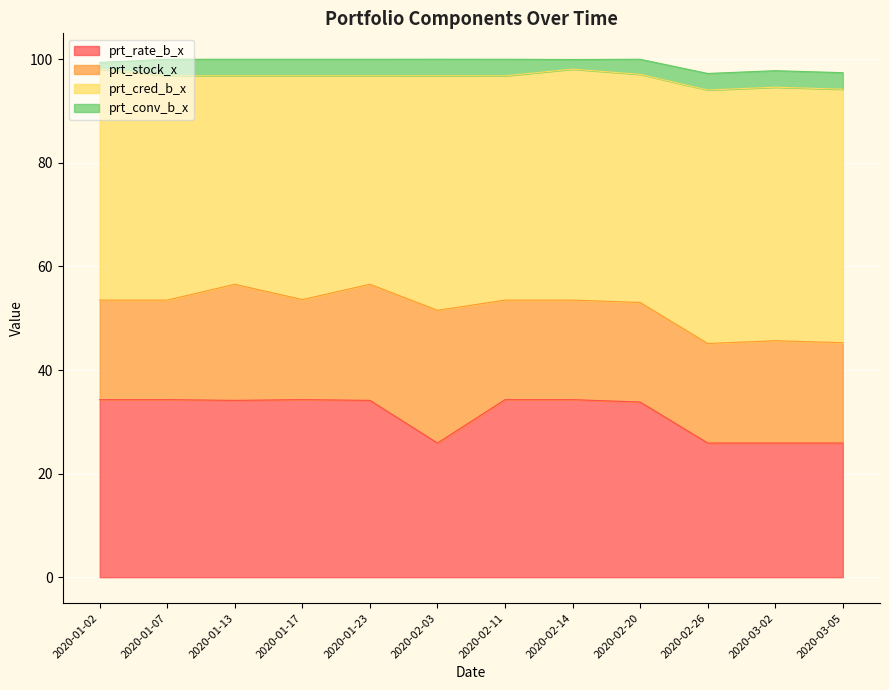

What is the average value of the prt_rate_b_x series?

31.4